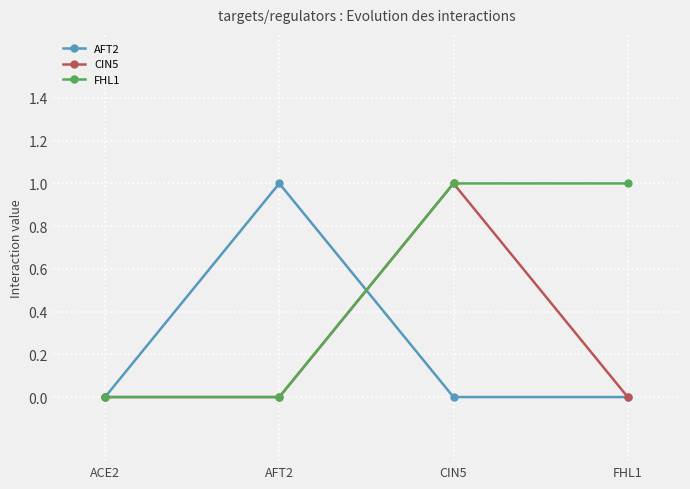

Is it true that CIN5 equals 0 at AFT2?

True